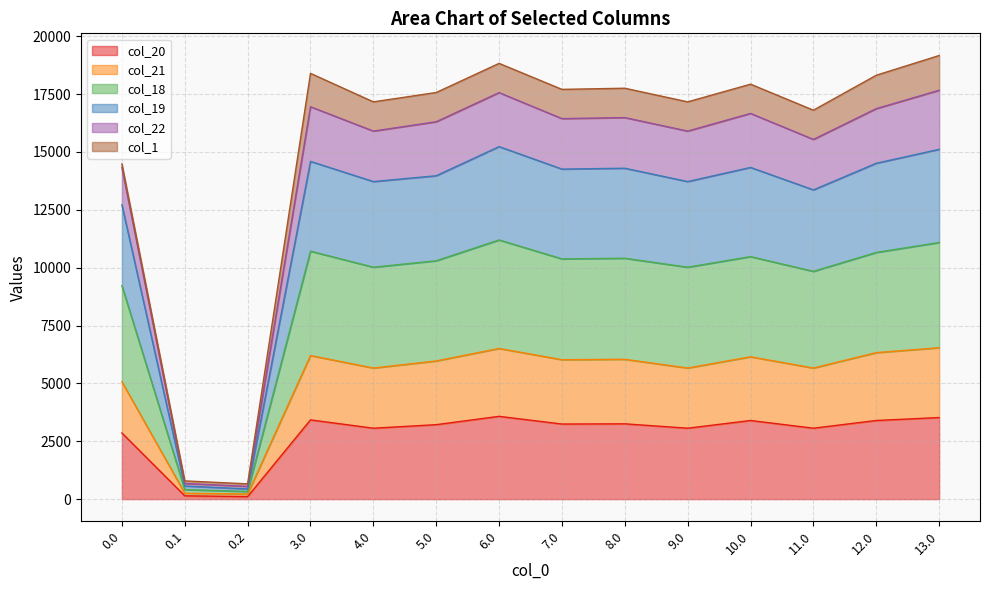

What is the total value across all series at 3.0?

18395.4